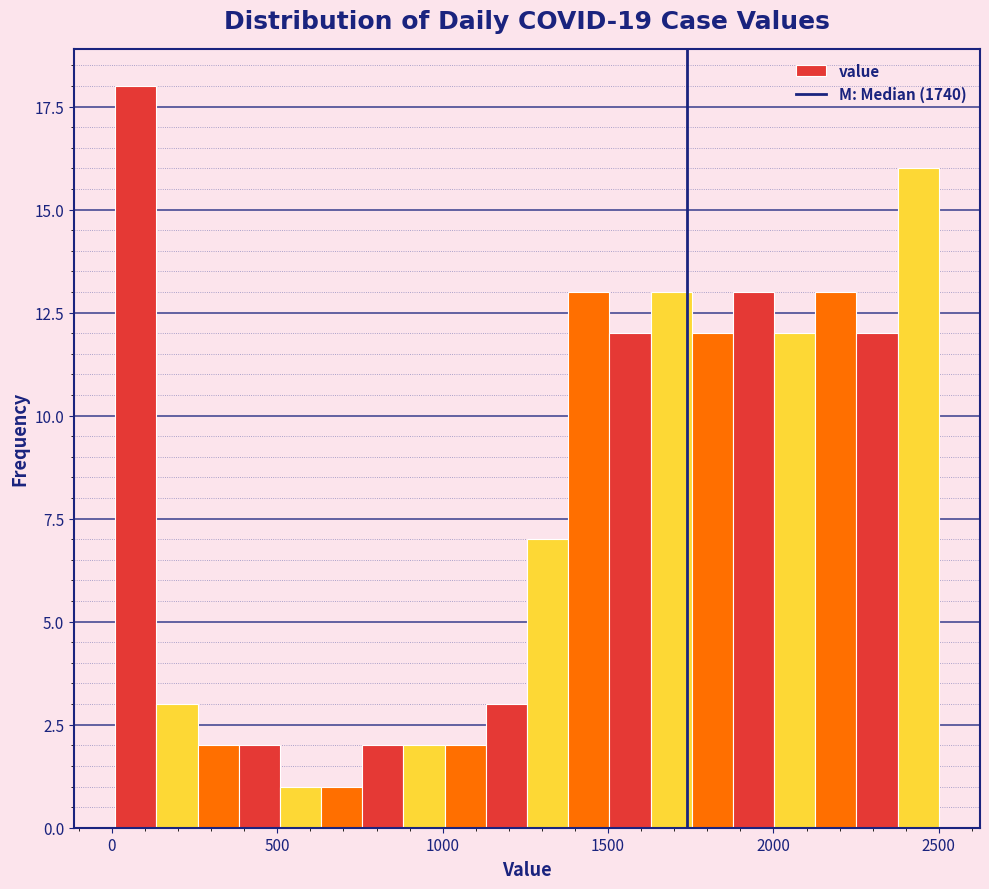

Read against the x-axis, roughly where is the centre of the tallest bar?

50